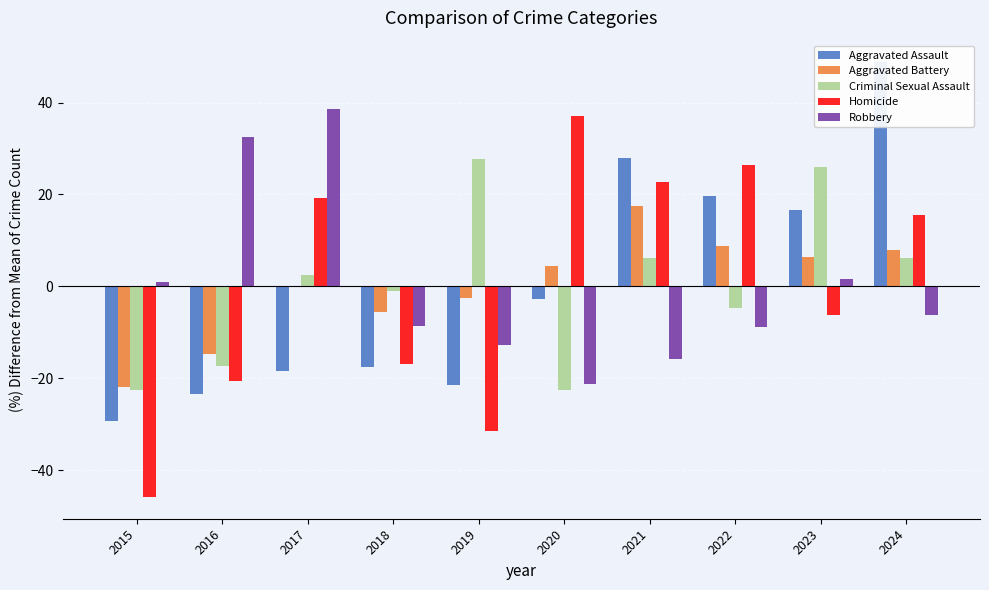

What are all the series names shown in the legend?

Aggravated Assault, Aggravated Battery, Criminal Sexual Assault, Homicide, Robbery